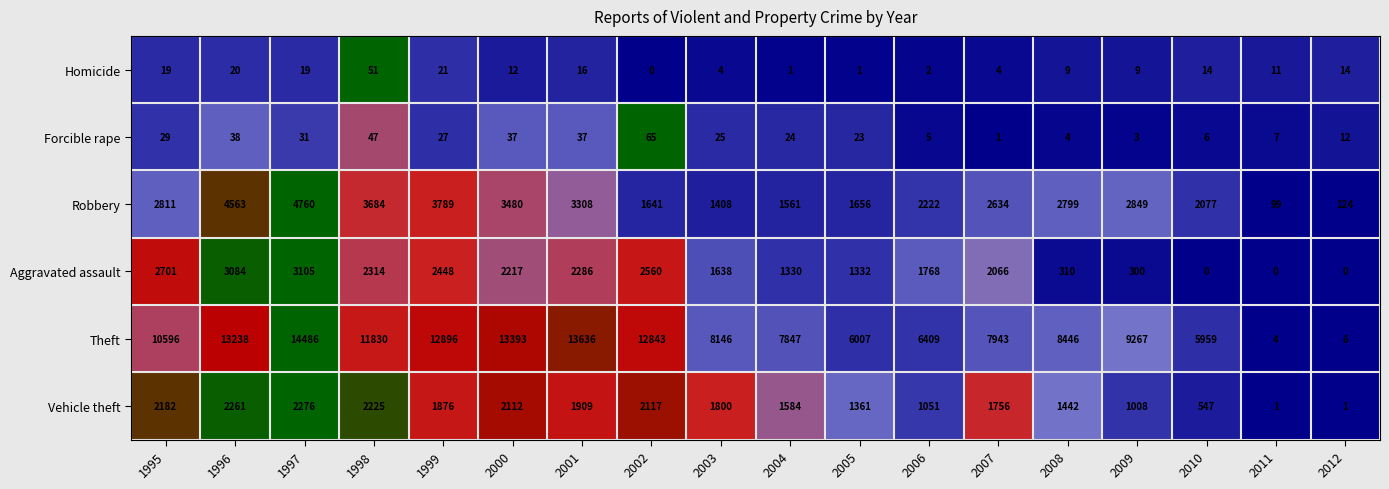

What is the difference between the highest and lowest values at 2004?

7846